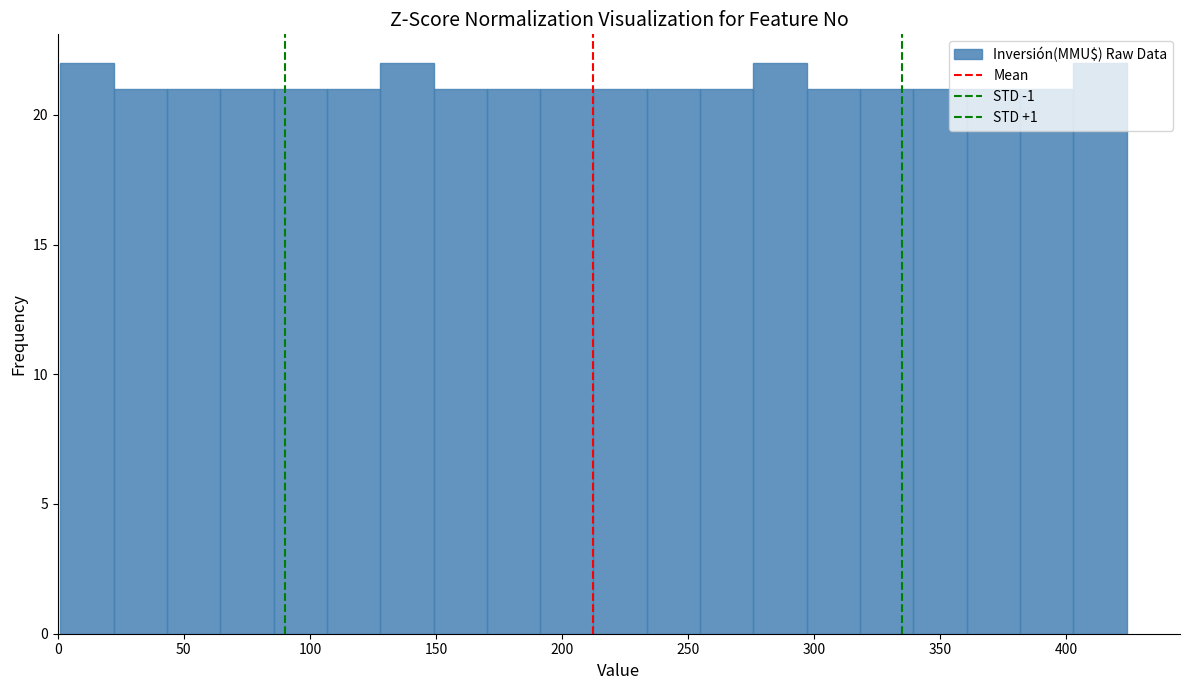

What is the height of the bar covering 85 to 105 on the x-axis? Neither the bar edges nor the heights are printed on the chart, so give them approximately, as read against the axes.

21